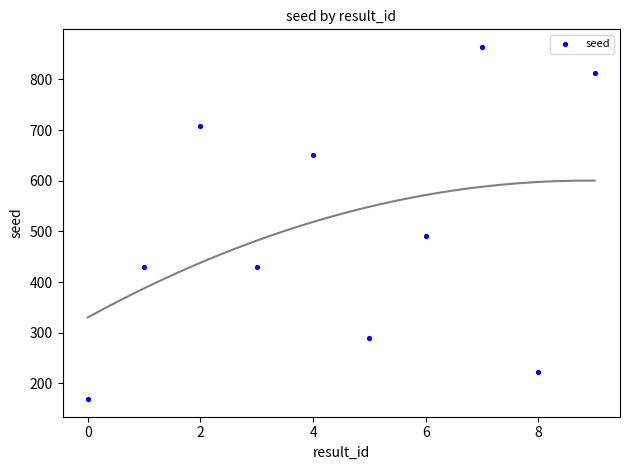

What Y value in the scatter plot is closest to 516?

491